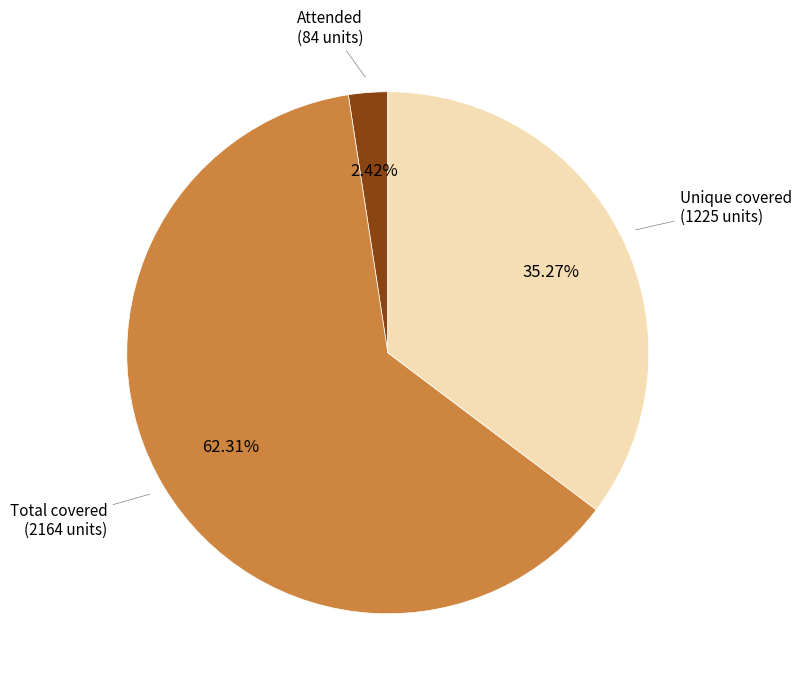

Rank the categories by value from lowest to highest.

Attended, Unique covered, Total covered